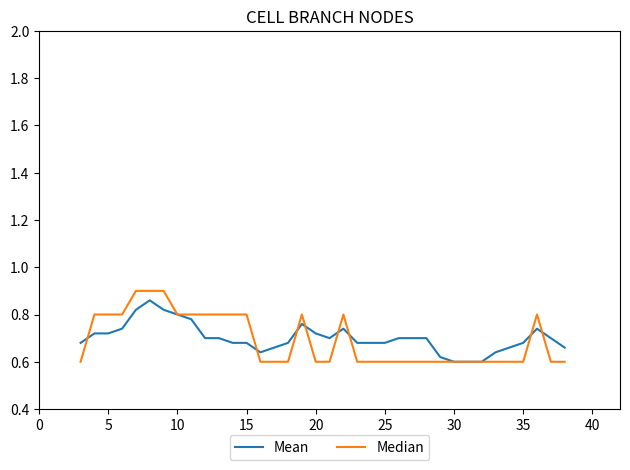

What are all the series names shown in the legend?

Mean, Median